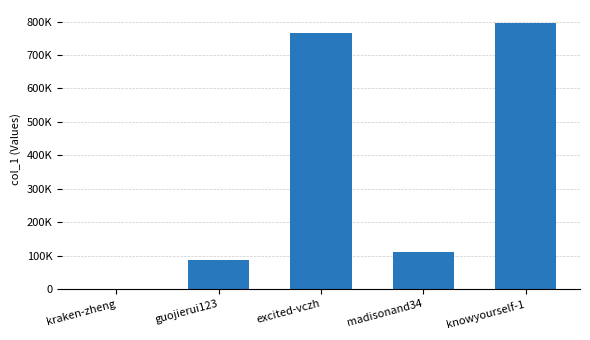

Reading left to right, list all the values displayed in this chart.

kraken-zheng=195	guojierui123=87801	excited-vczh=766846	madisonand34=111074	knowyourself-1=794998